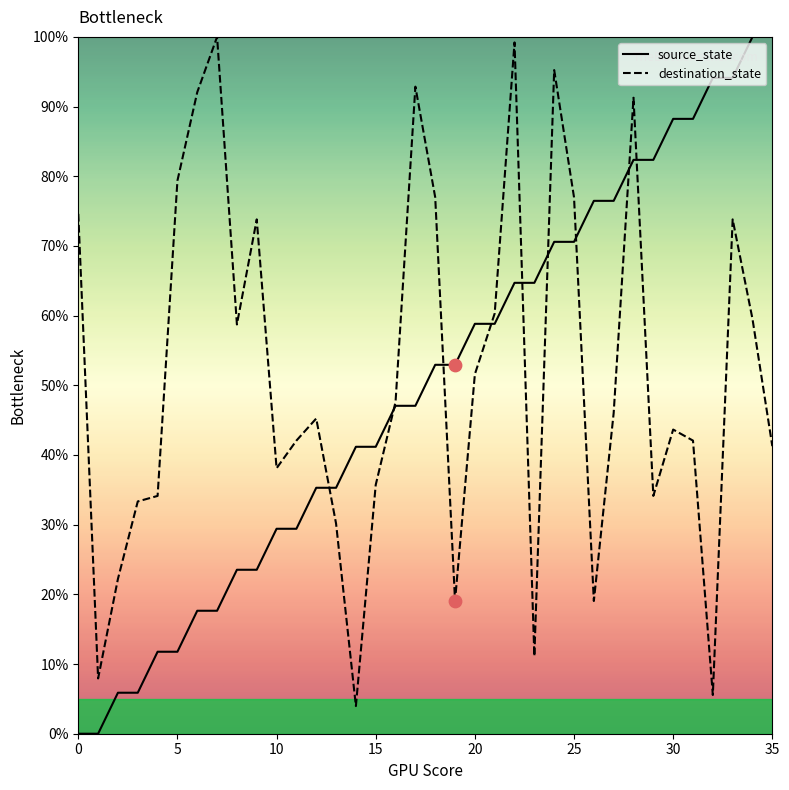

What are all the series names shown in the legend?

source_state, destination_state